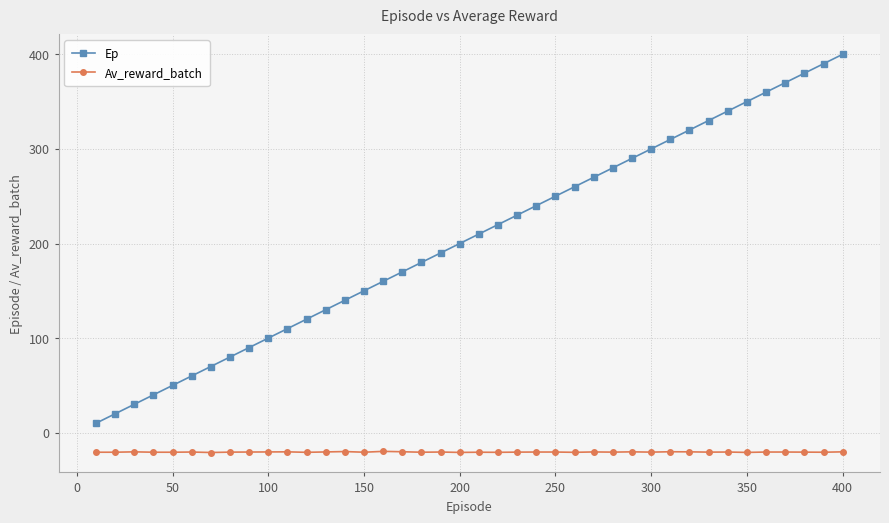

True or false: Av_reward_batch and Ep cross at least once.

False